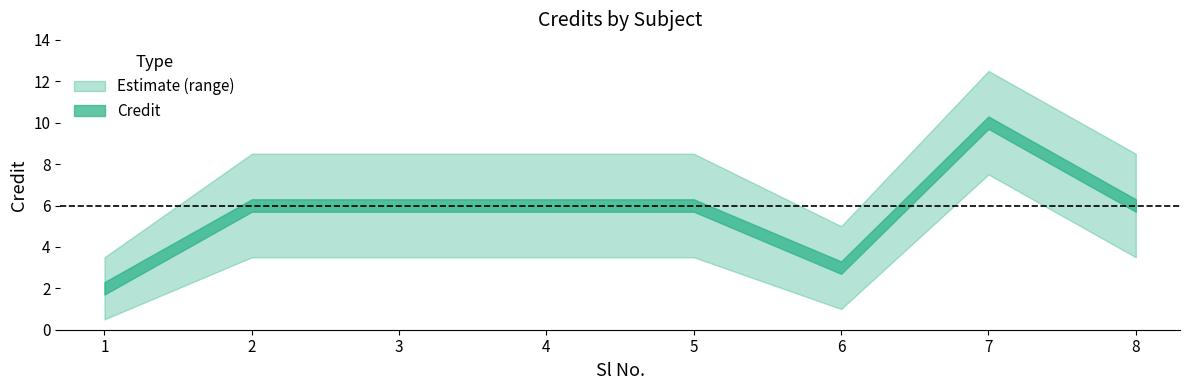

At which category does the chart reach its minimum across all series?

1